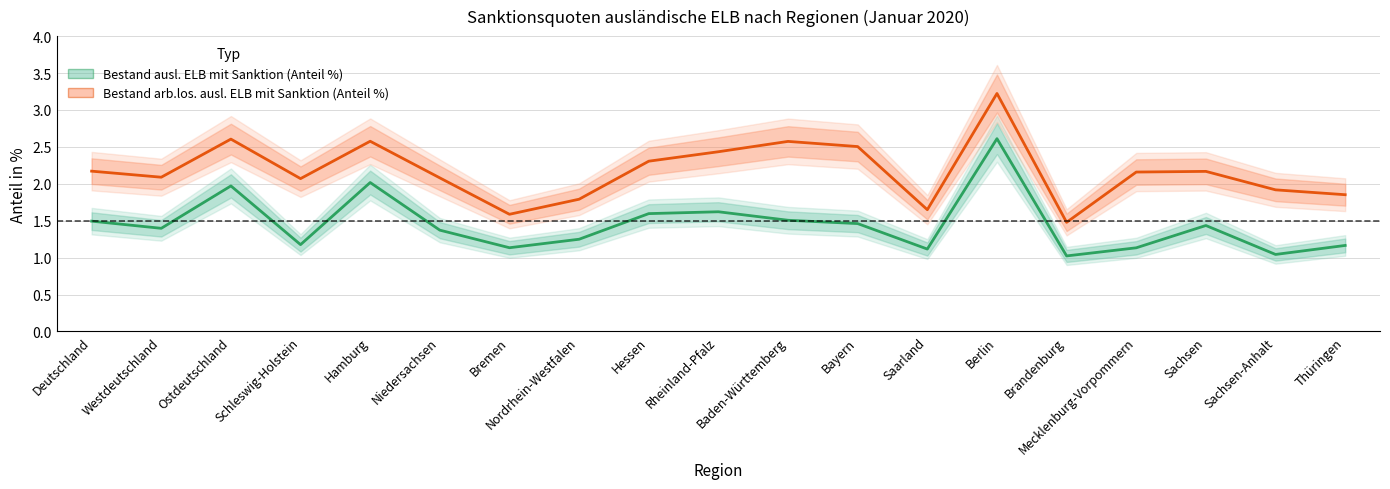

Where is Bestand ausl. ELB mit Sanktion (Anteil %) nearest to the value 1?

Brandenburg